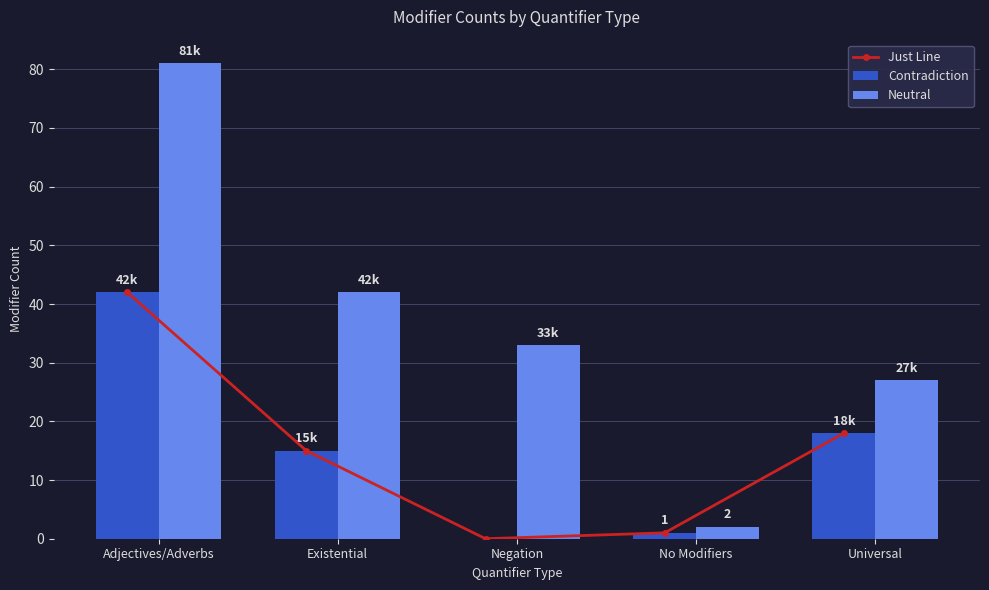

What is the label of the 2nd bar from the right?

No Modifiers